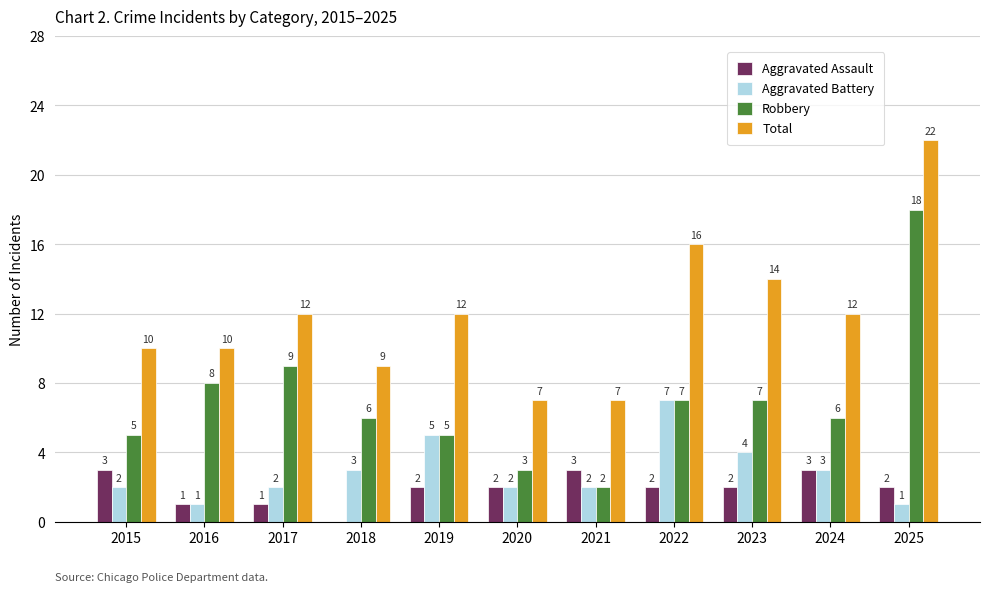

What is the greatest value displayed?

22